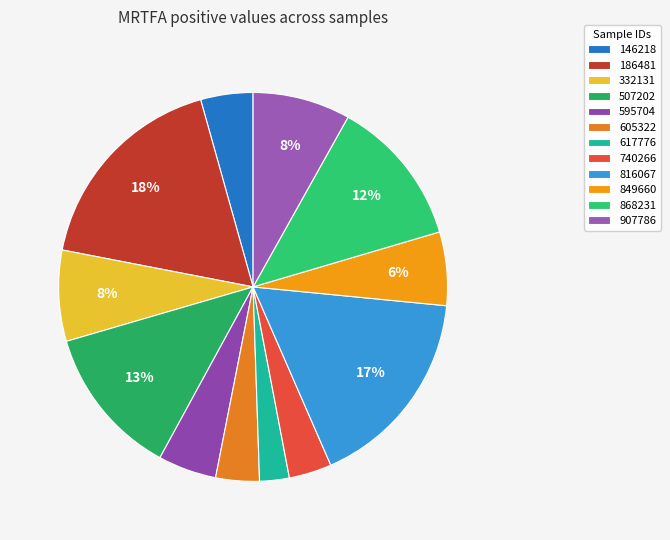

Is it true that 595704 is 5% of the pie?

True